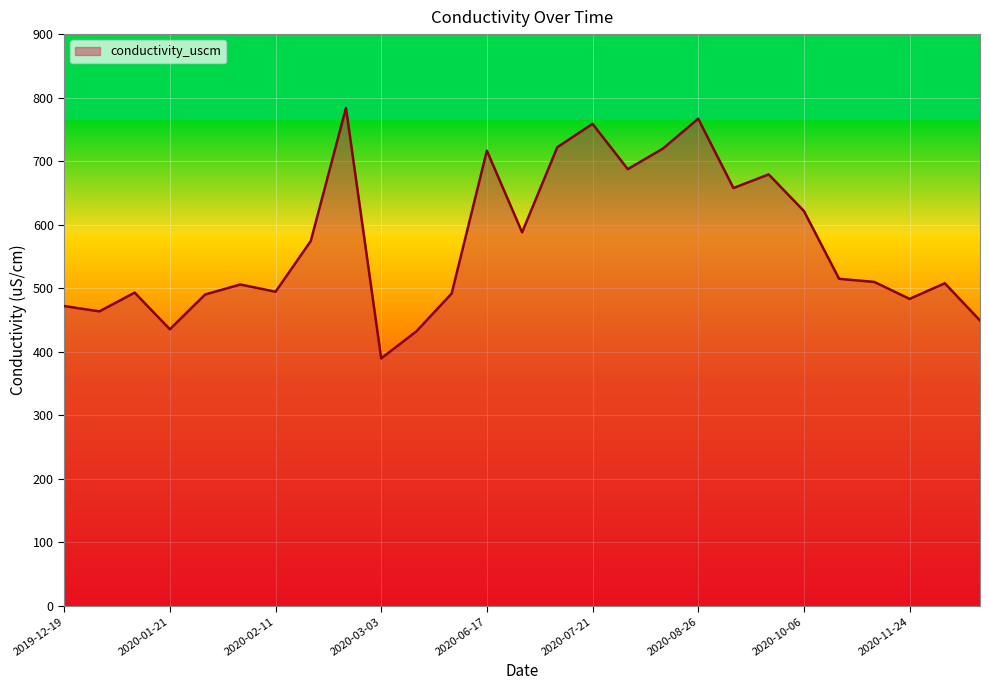

What is the greatest value displayed?

783.8